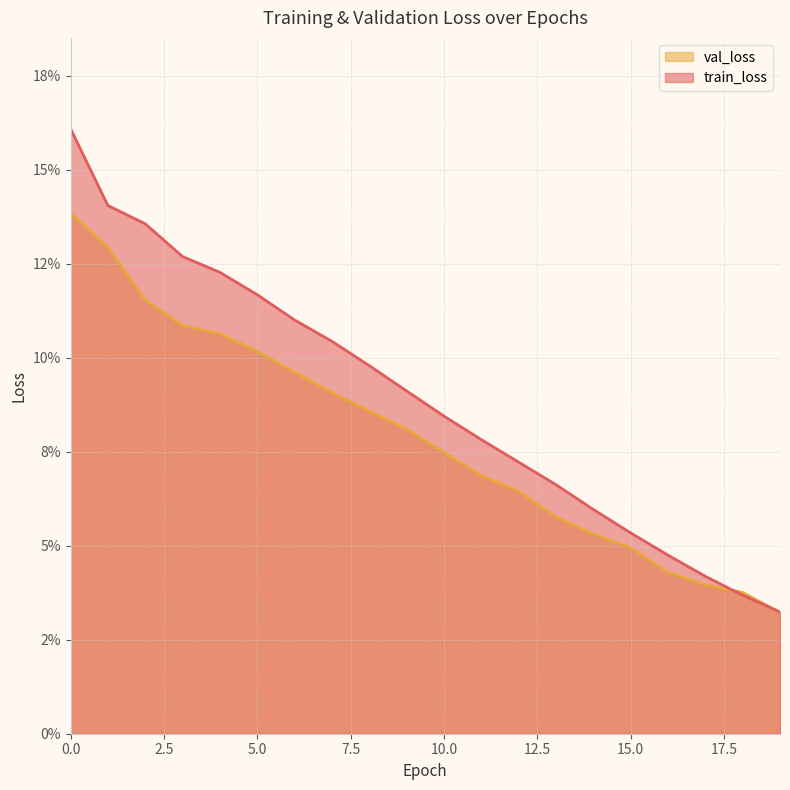

What is the value of the train_loss point at the 10th from the left?

0.1